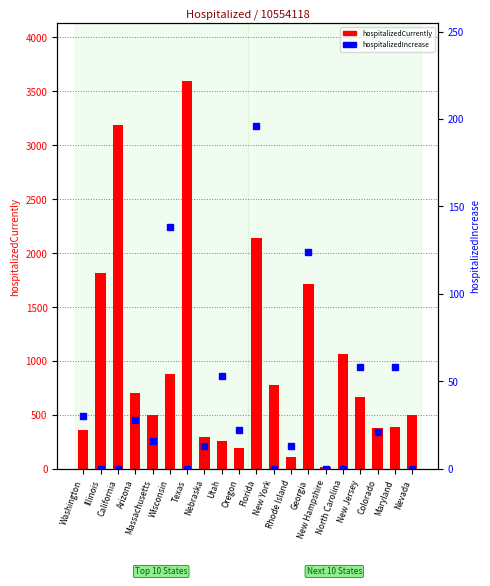

How many values in the hospitalizedCurrently series exceed 666?

9